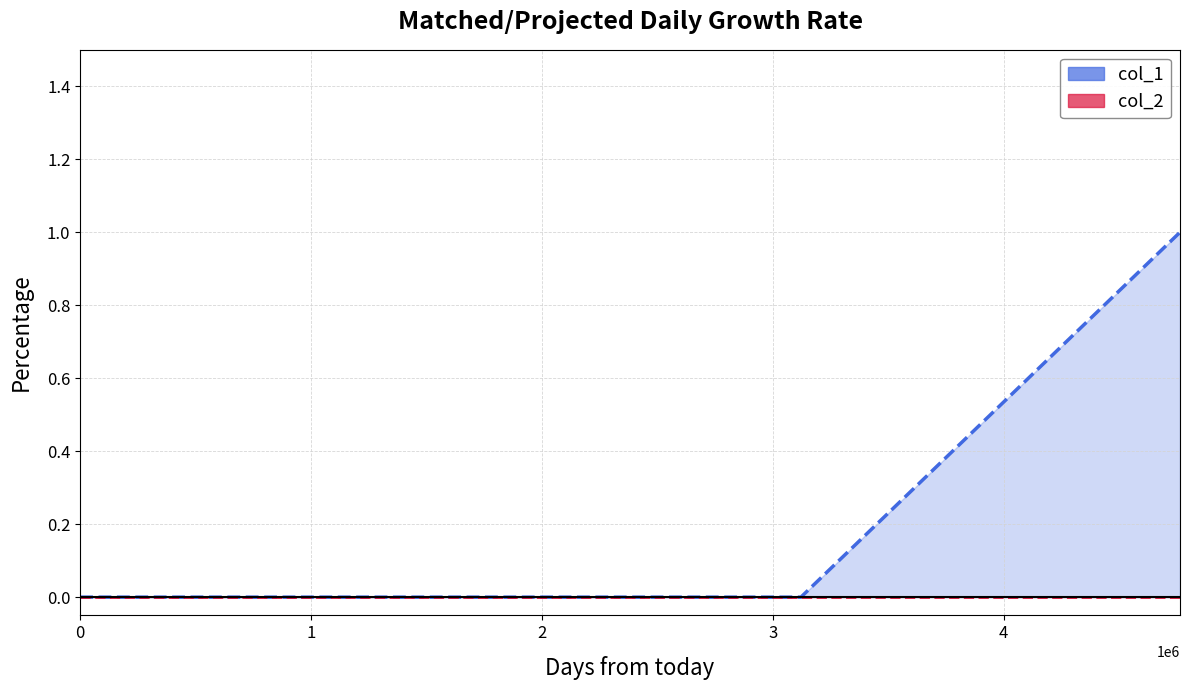

At how many categories does at least one series exceed 0?

1